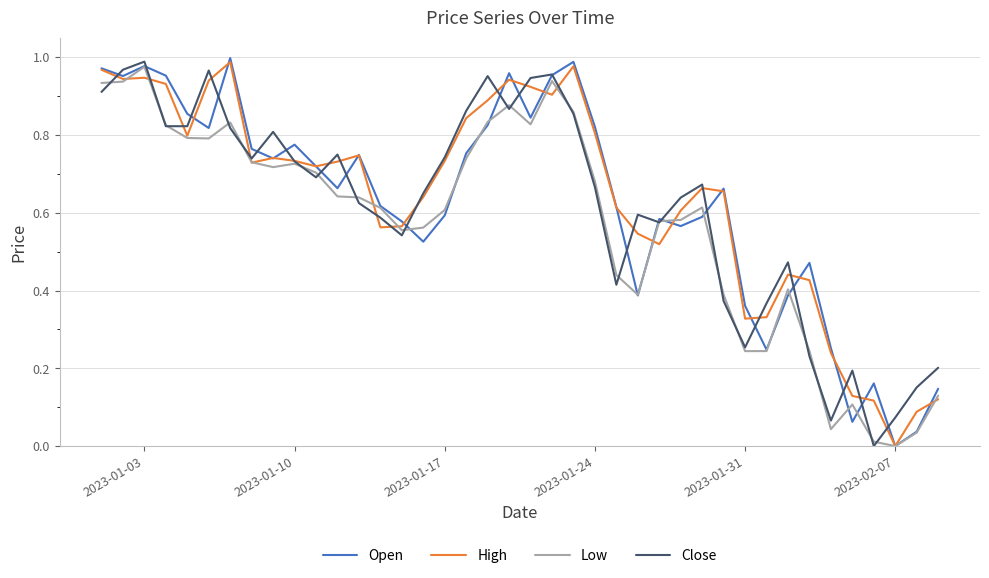

What are all the series names shown in the legend?

Open, High, Low, Close